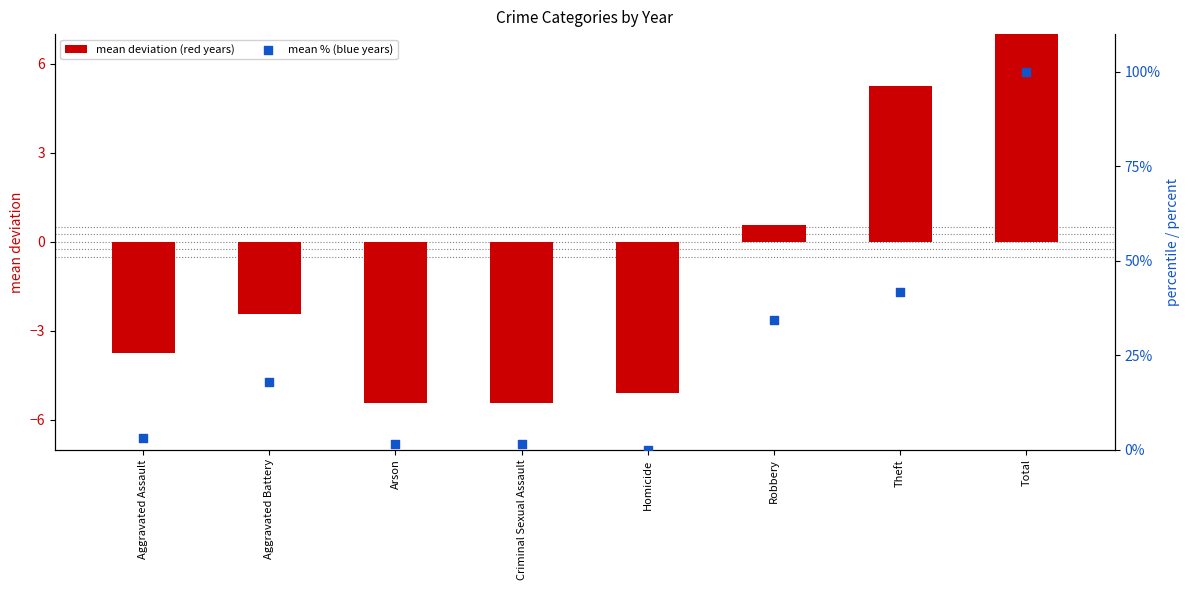

Which series has the widest spread of Y values?

mean % (blue years)